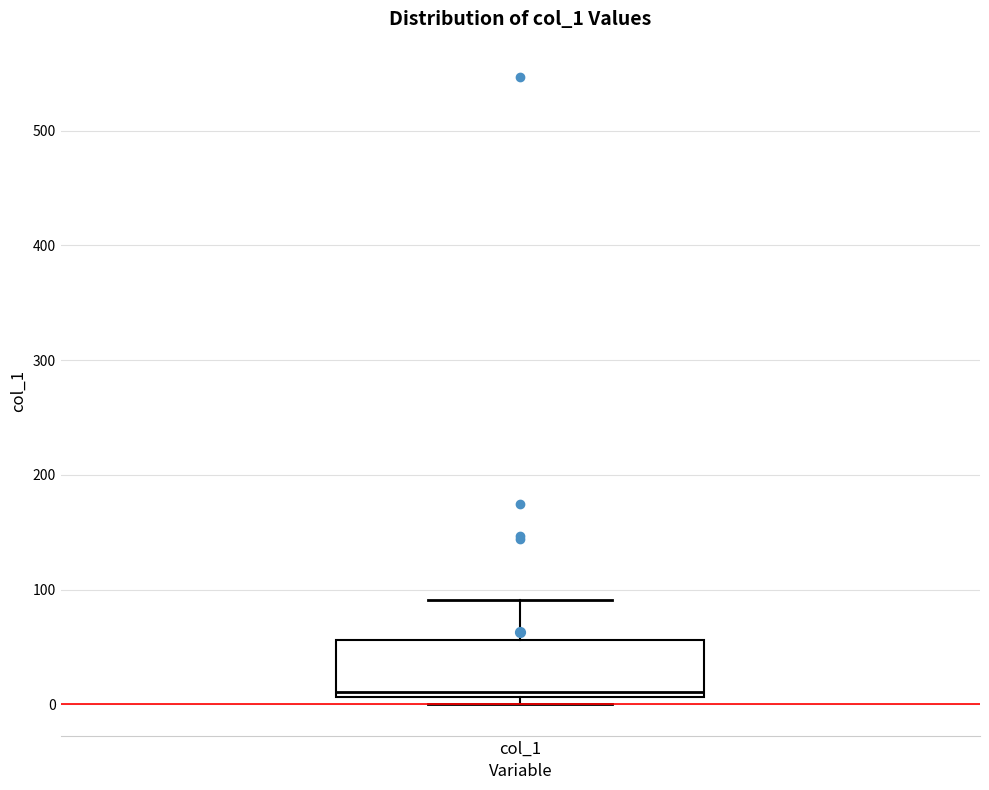

Read this box plot against the y-axis: the position of the median line, the range covered by the box, and the ends of both whiskers. The values are not printed on the chart, so give them approximately, as read against the axis.

median 10 (just above the box's lower edge), box 10 to 60, whiskers 0 to 90